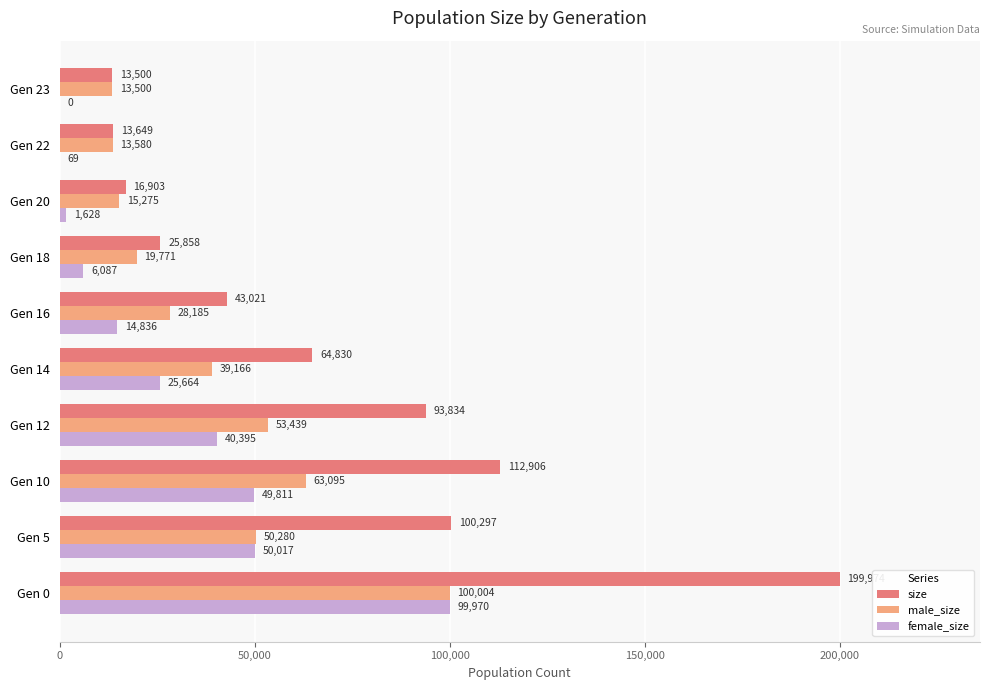

Which series changed the most between Gen 5 and Gen 14?

size